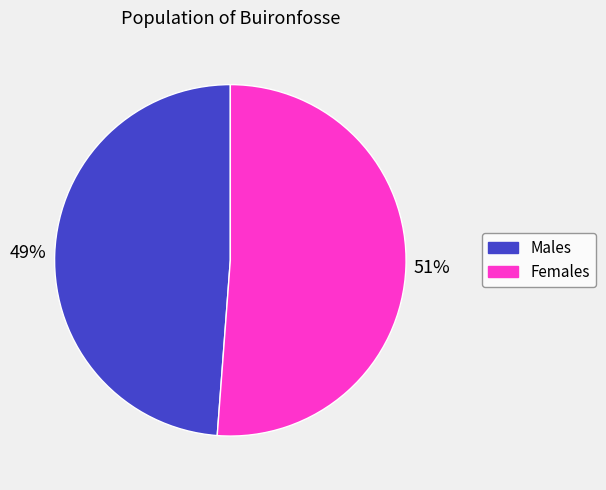

Approximately how many times larger is the value at Females compared to Males?

1.0